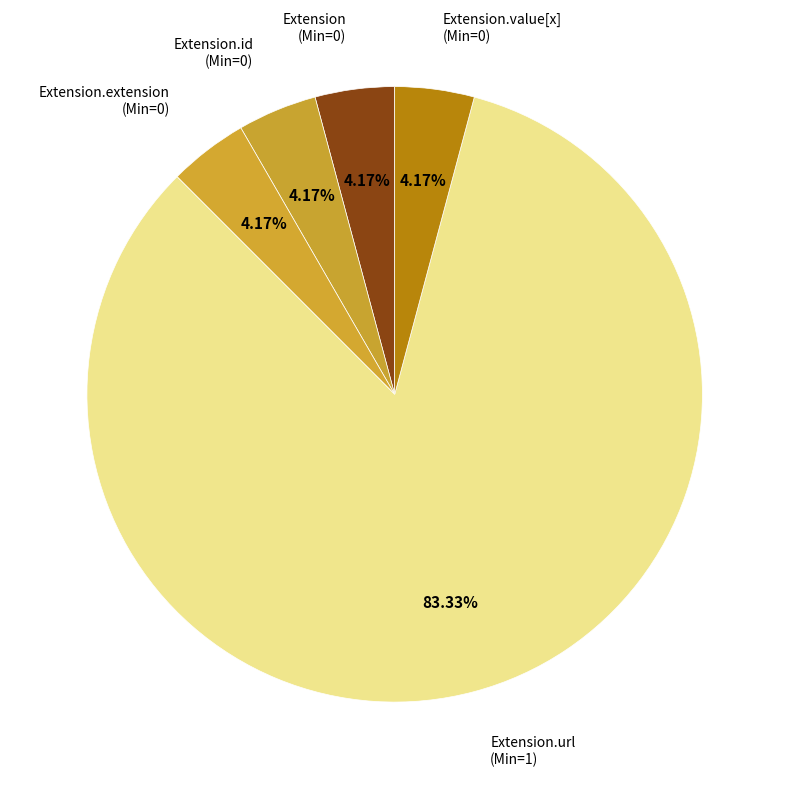

Which category has the smallest portion of the pie?

Extension